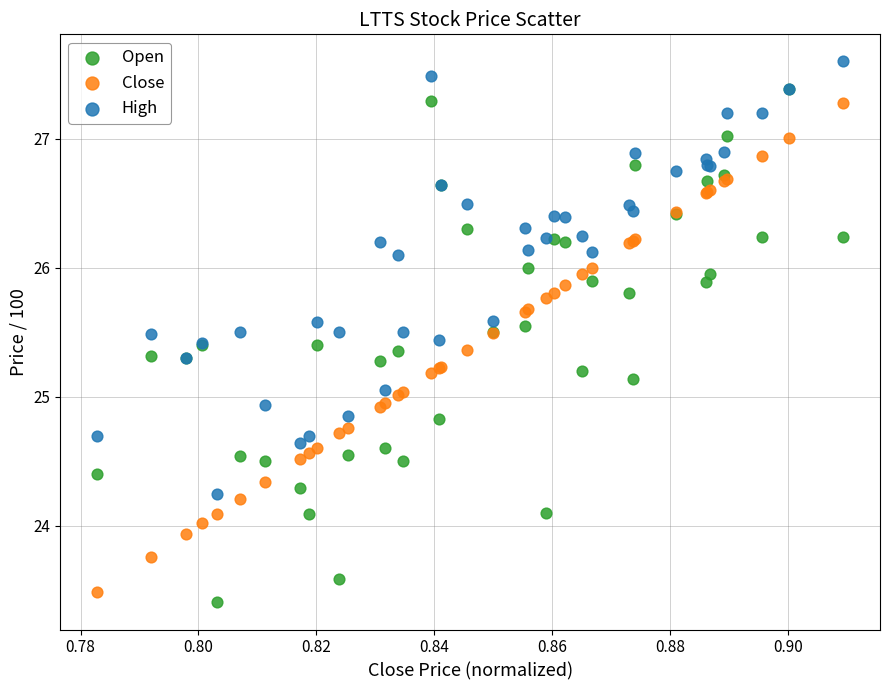

What are all the series names shown in the legend?

Open, Close, High